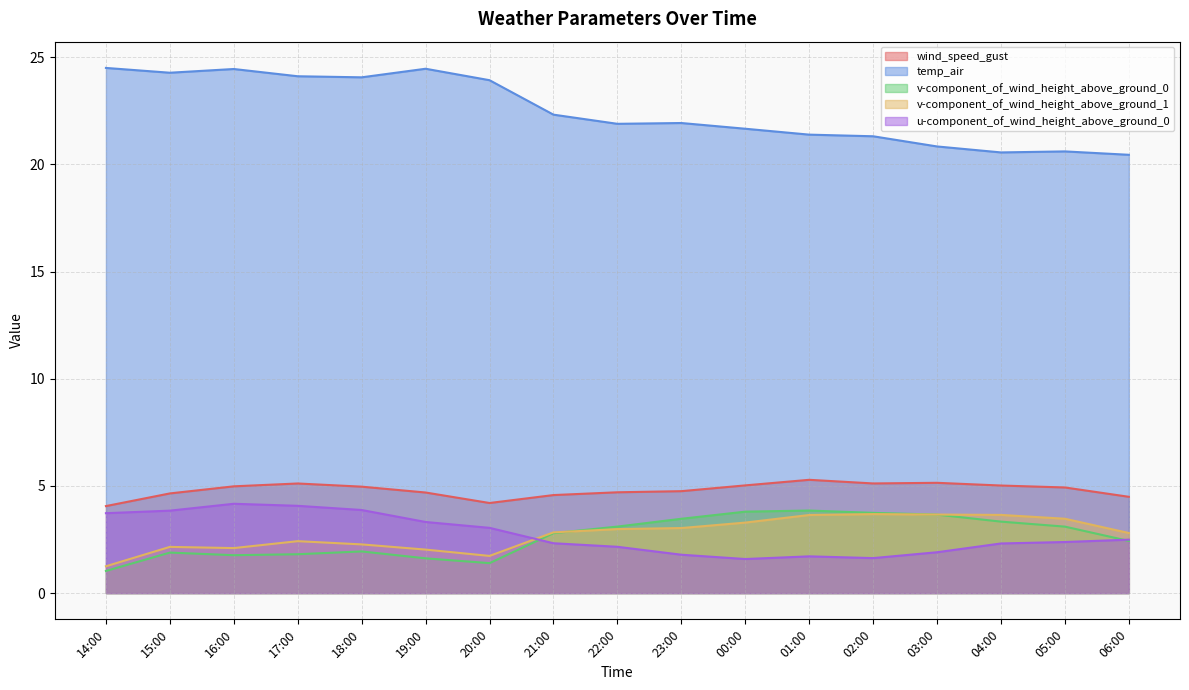

Is the value of wind_speed_gust at 15:00 greater than the value of v-component_of_wind_height_above_ground_0 at 18:00?

Yes